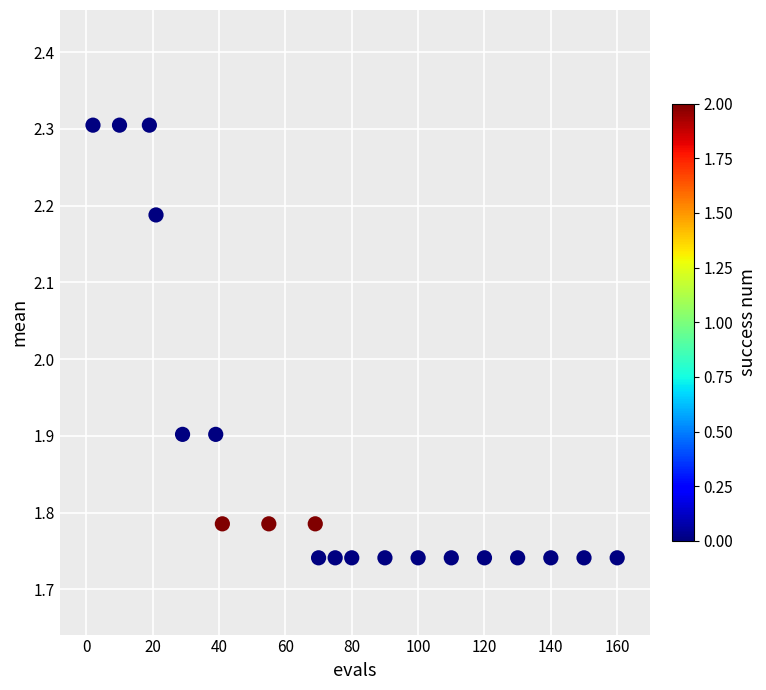

What is the range of Y values (max minus min)?

0.6